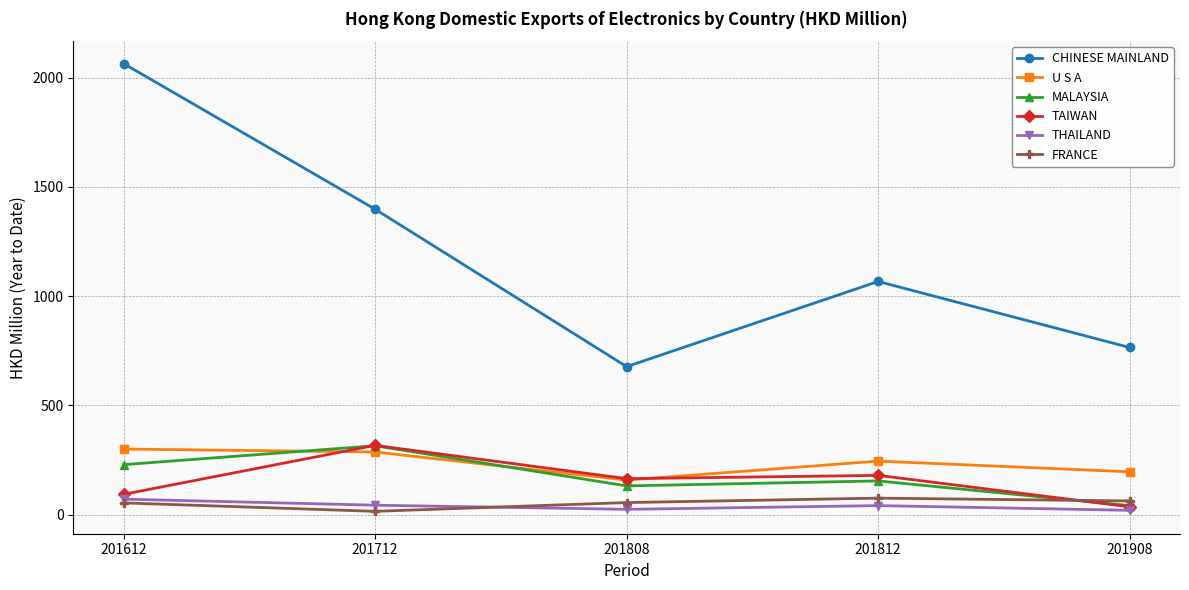

True or false: FRANCE and CHINESE MAINLAND intersect in this chart.

False